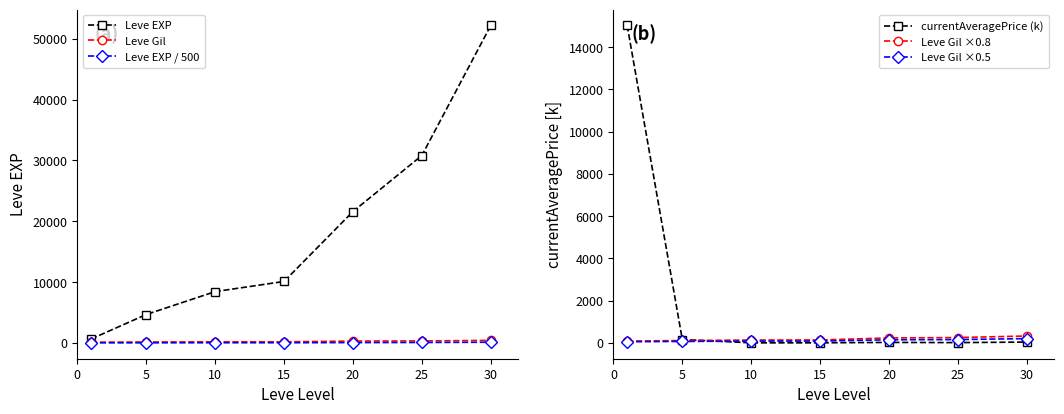

Is the value of Leve EXP at 15 greater than the value of Leve EXP / 500 at 25?

Yes